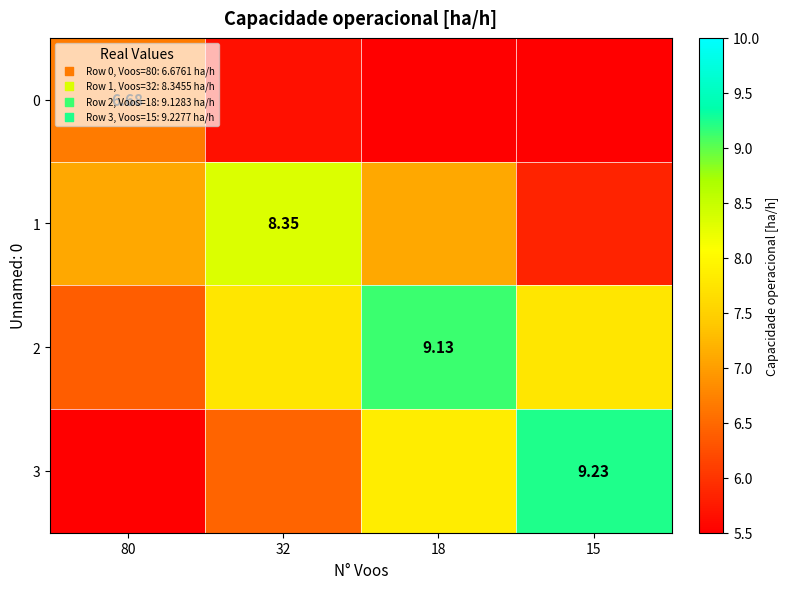

Count the 0 values in the range 4 to 6.

2